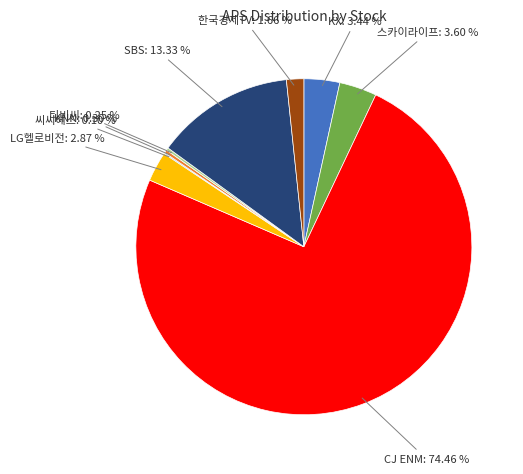

True or false: SBS accounts for 13% of the total.

True